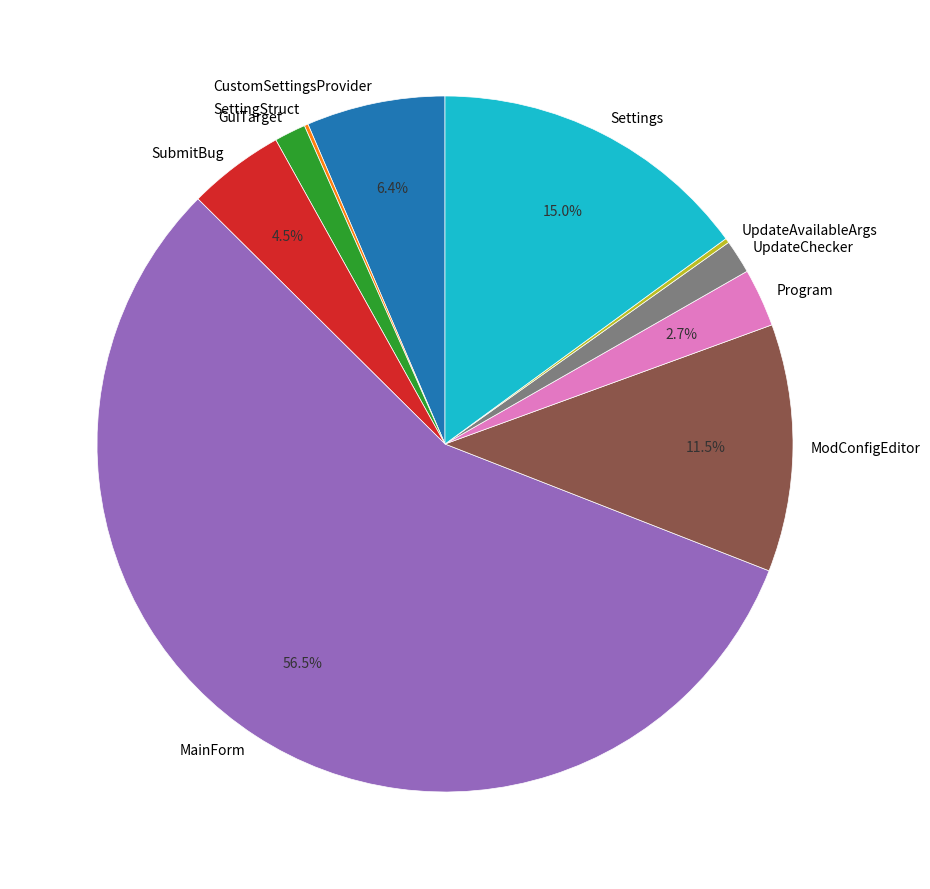

Which slice is the largest?

MainForm